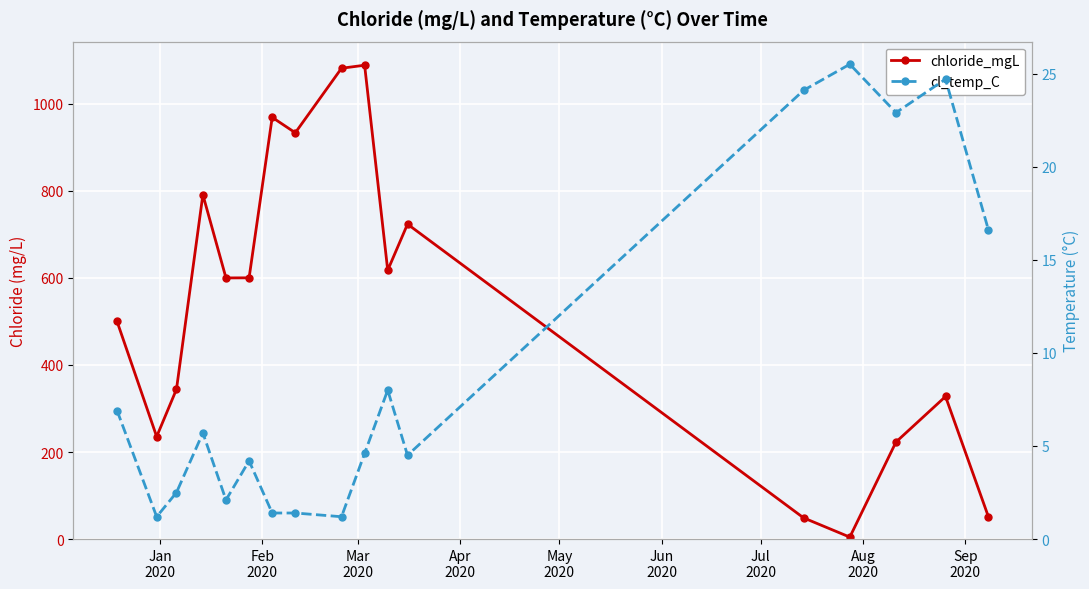

How many data points does each series have?

17